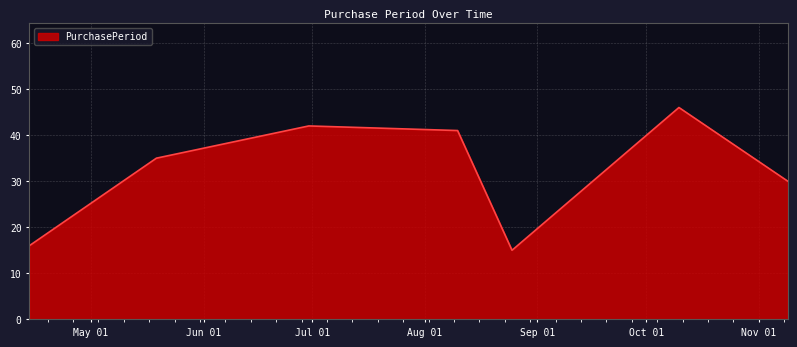

What is the greatest value displayed?

46